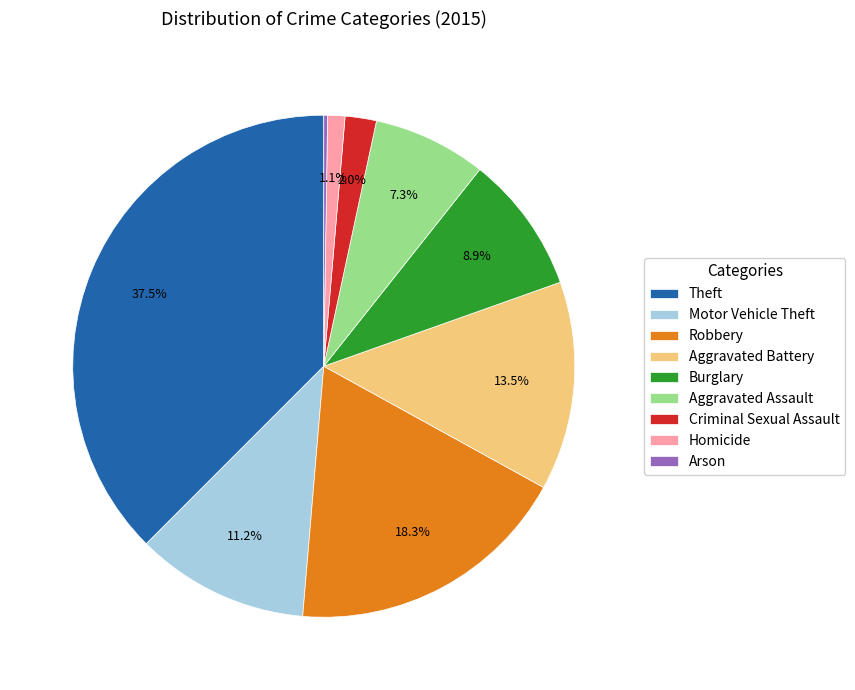

Which has a higher value, Aggravated Assault or Theft?

Theft